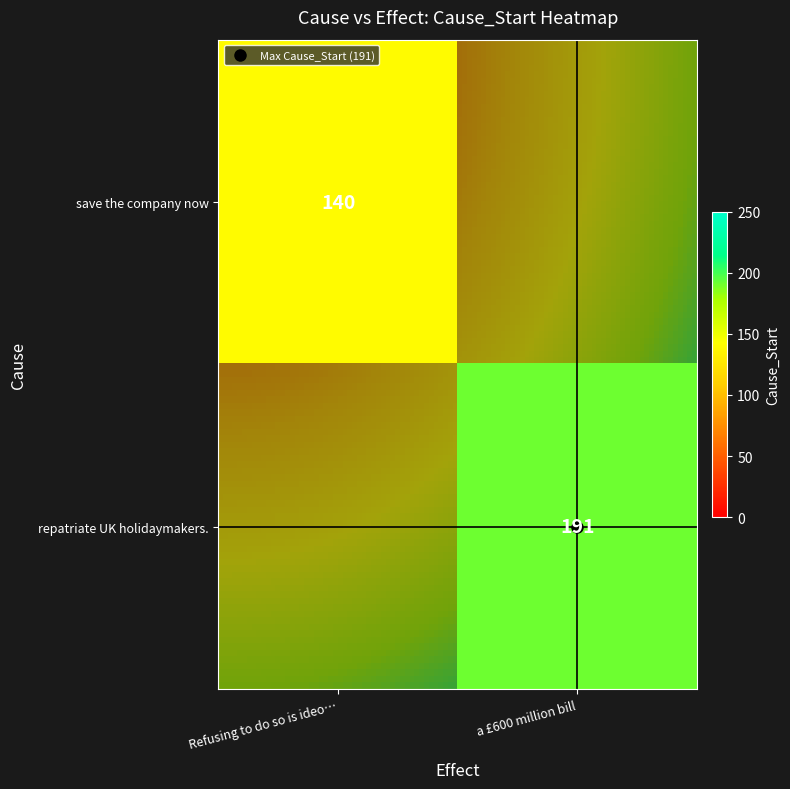

Which series has the largest range (max minus min)?

repatriate UK holidaymakers.